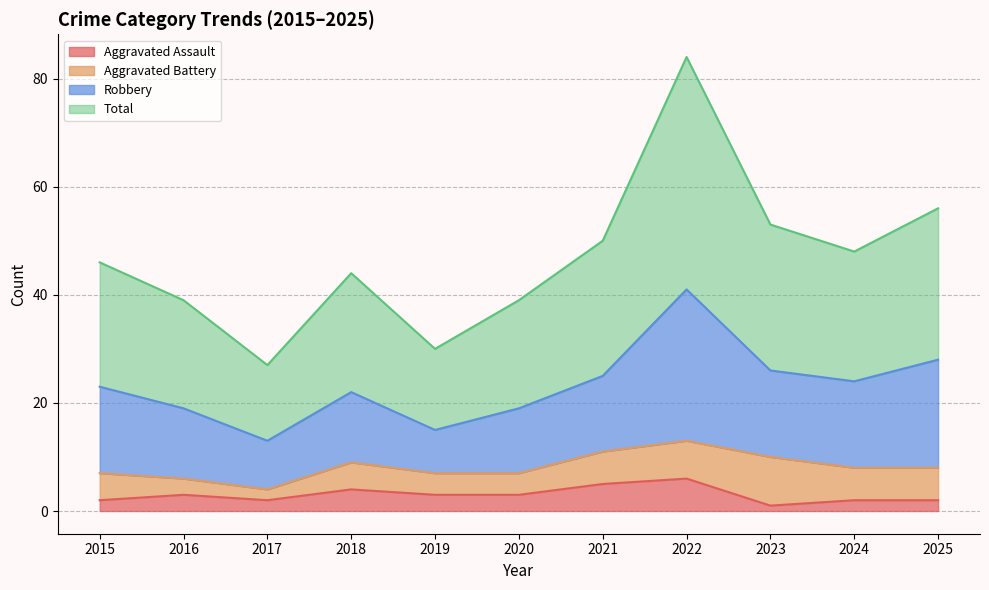

Is the value of Aggravated Assault at 2024 greater than the value of Total at 2015?

No